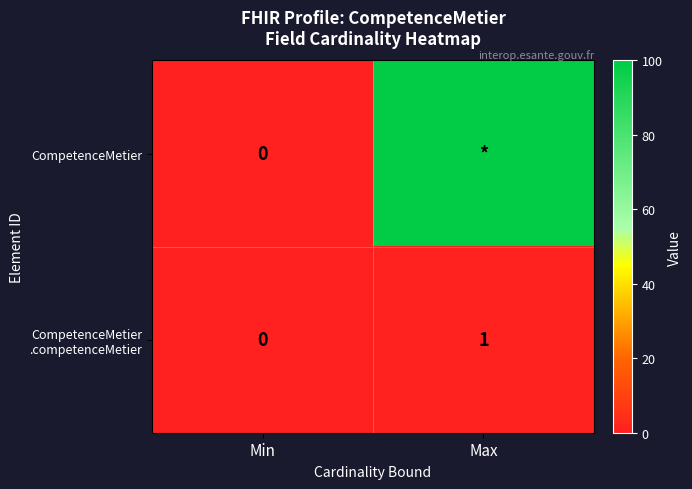

Where is CompetenceMetier nearest to the value 49?

Min